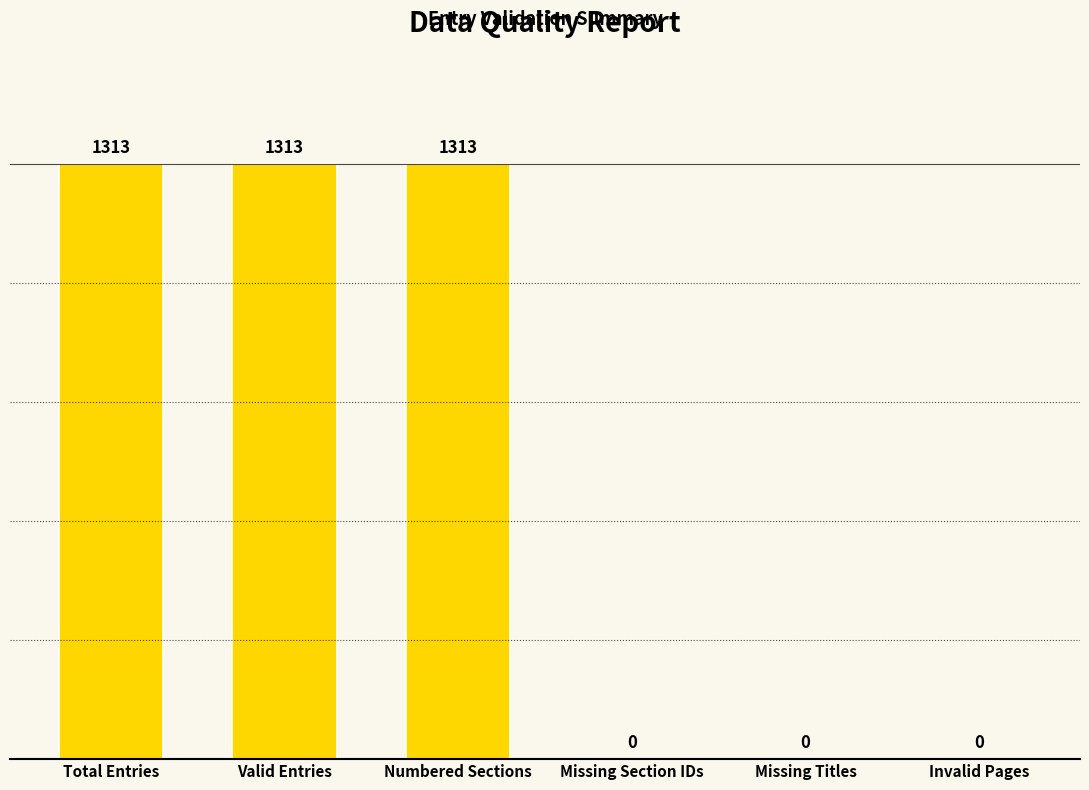

What is the maximum value shown in the chart?

1313